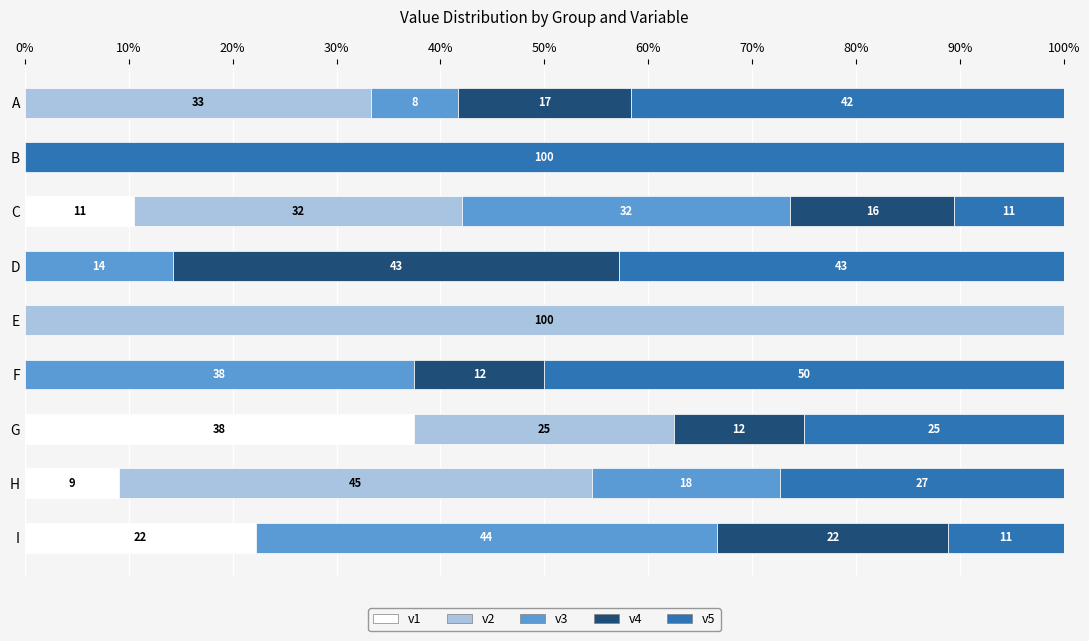

At how many categories does at least one series exceed 16?

9